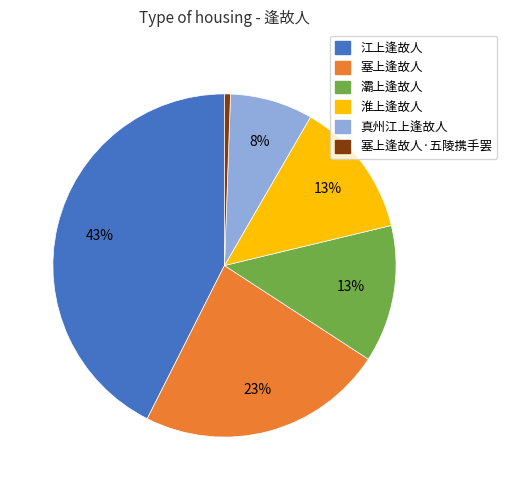

Is there a majority slice in this chart?

No